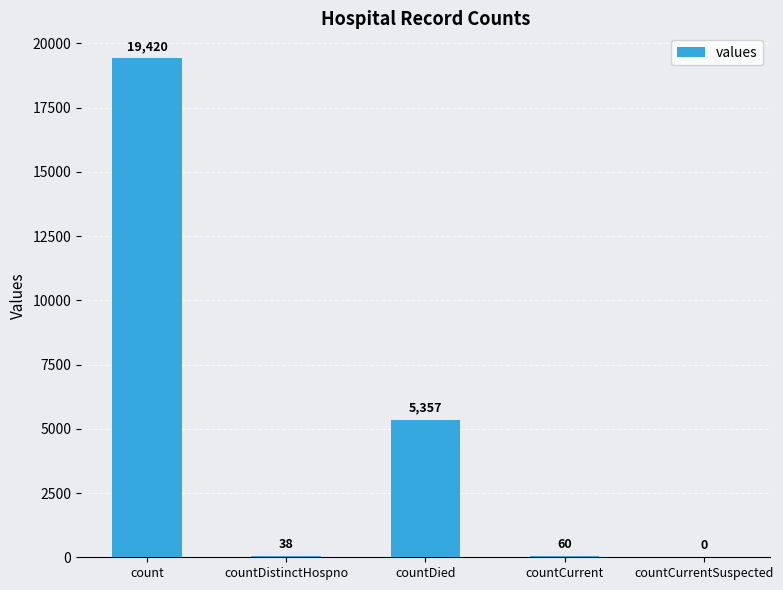

What is the ratio of the value at countDied to the value at countDistinctHospno?

141.0